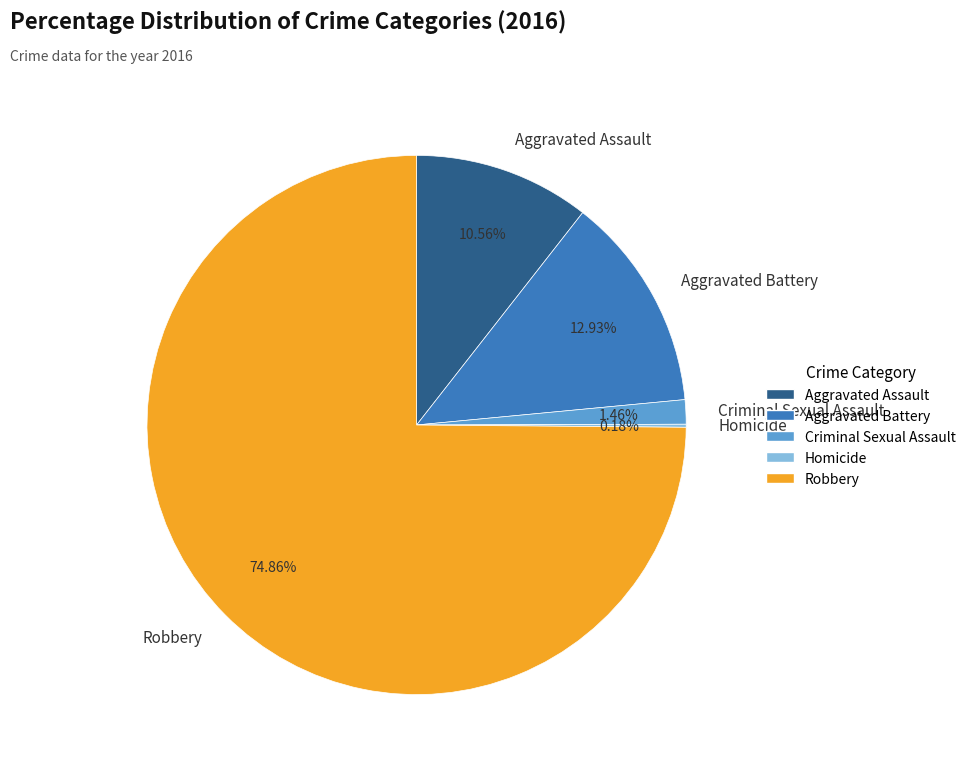

The Aggravated Battery slice represents 19% of the pie. True or false?

False